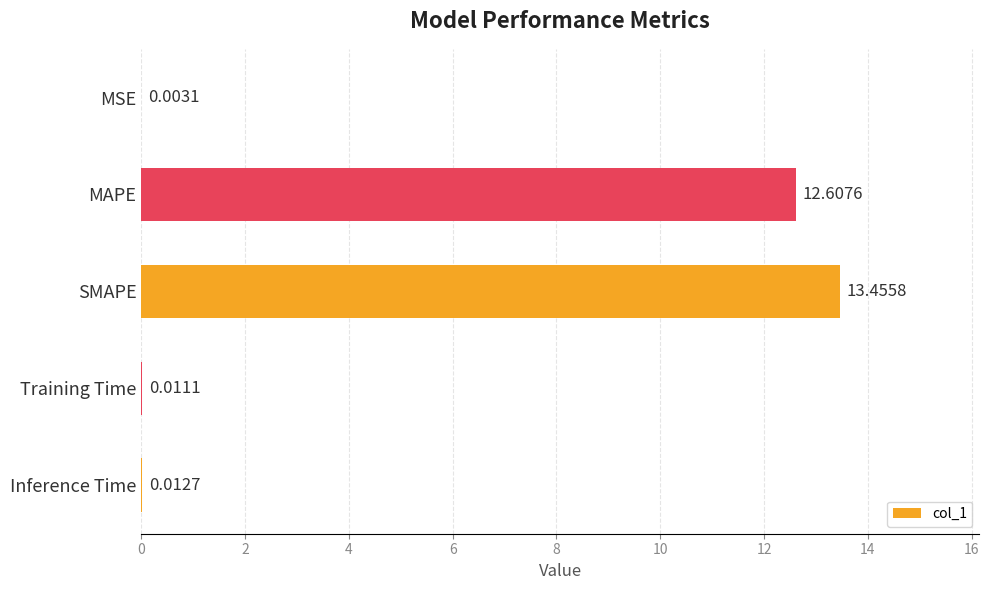

What is the change in value from MAPE to Training Time?

-12.6